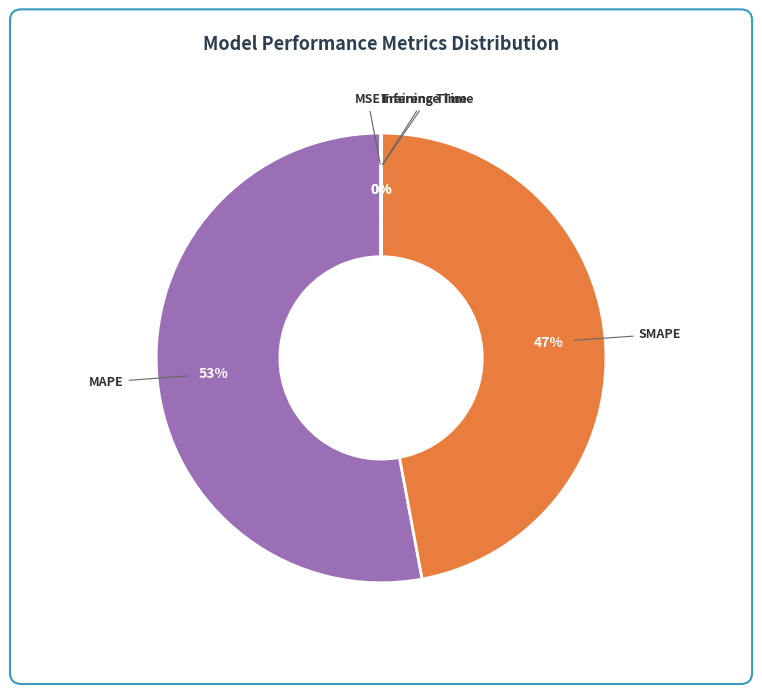

Is there any slice that represents more than half of the pie?

Yes